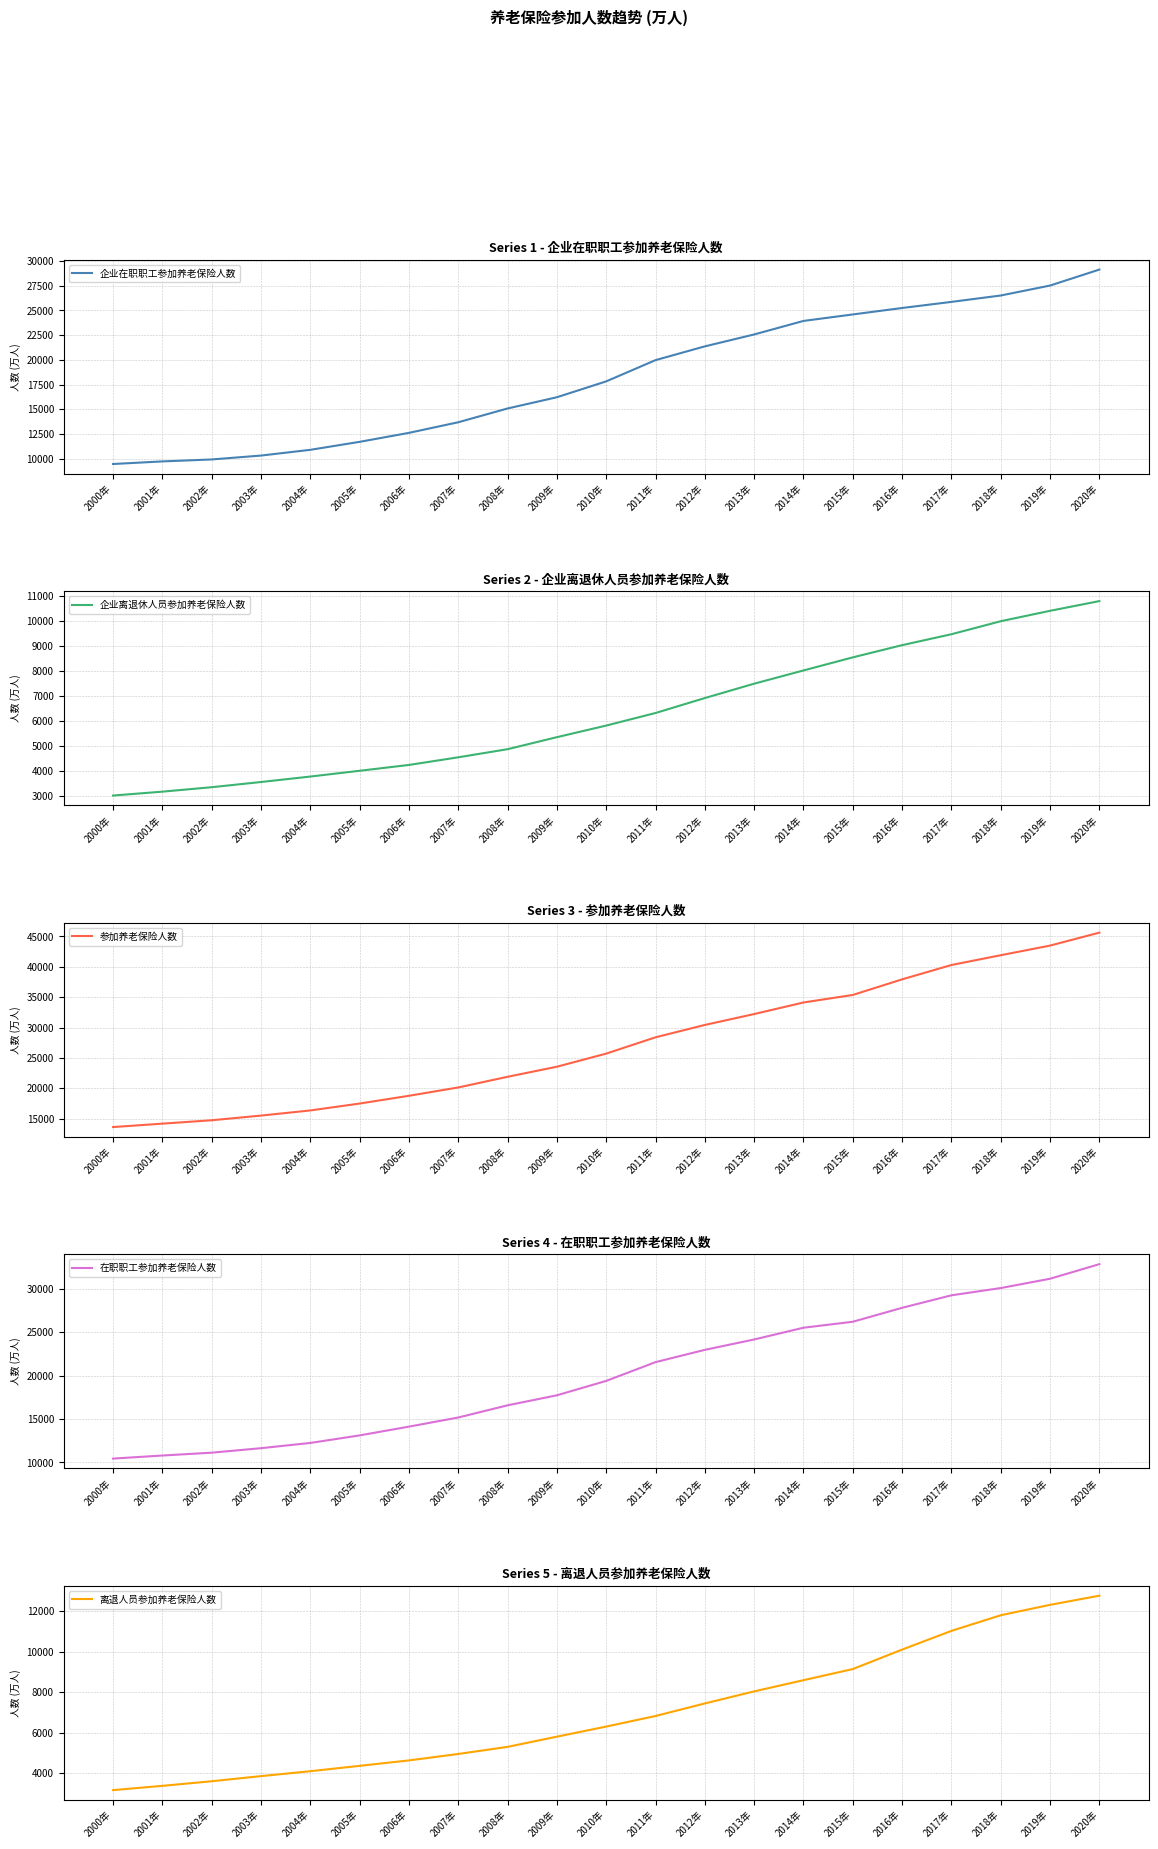

The value of 离退人员参加养老保险人数 at 2001年 is 4588.2. True or false?

False